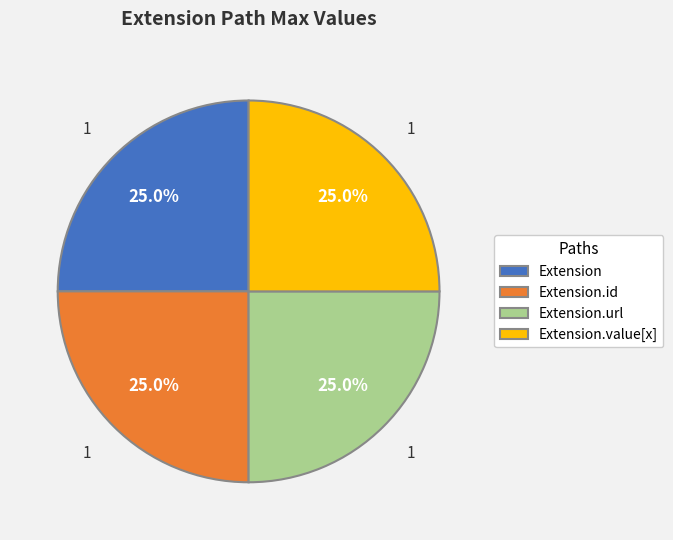

To the nearest percent, what is the difference between the Extension.id and Extension slice percentages?

0%